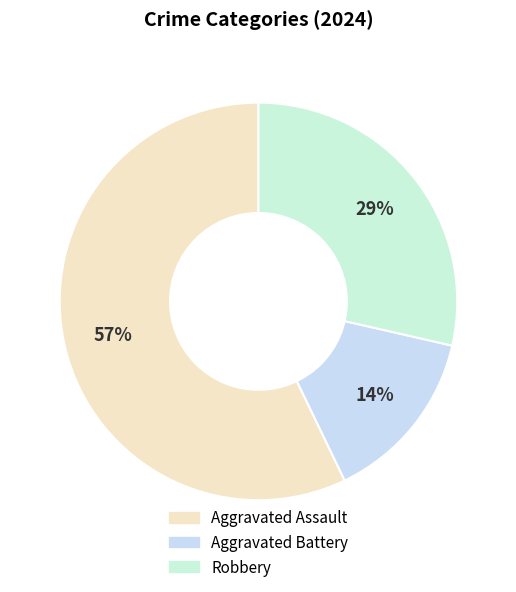

The Aggravated Battery slice represents 14% of the pie. True or false?

True